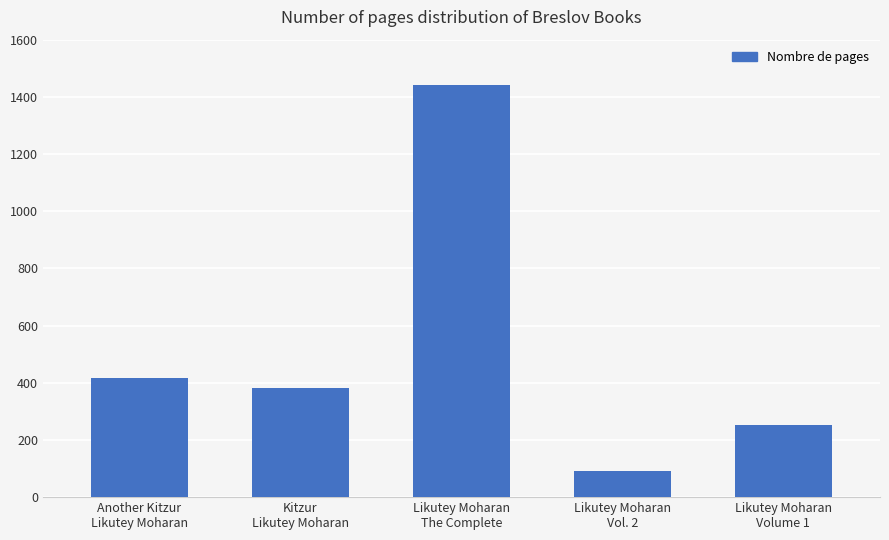

At which label does the data first exceed 383?

Another Kitzur
Likutey Moharan